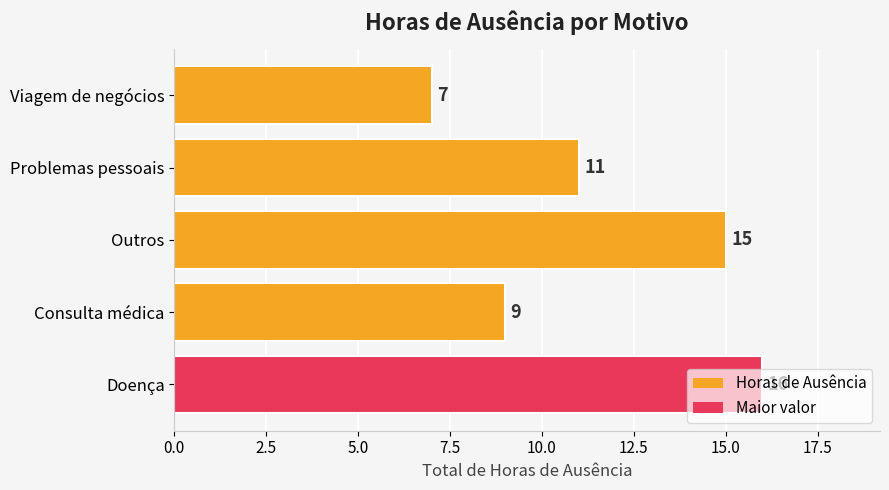

The chart shows a value of 11 at Problemas pessoais. True or false?

True